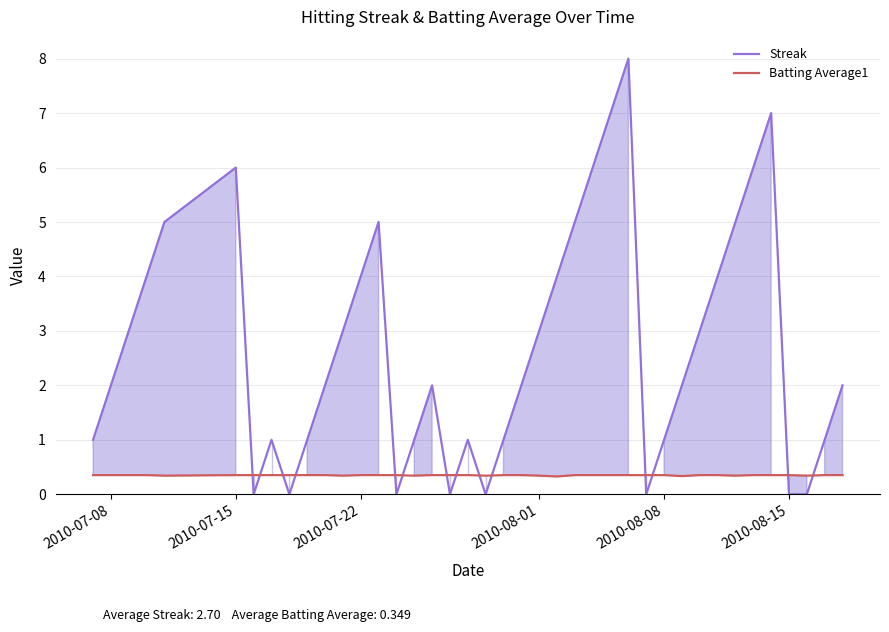

Which series has the largest total across all categories?

Streak